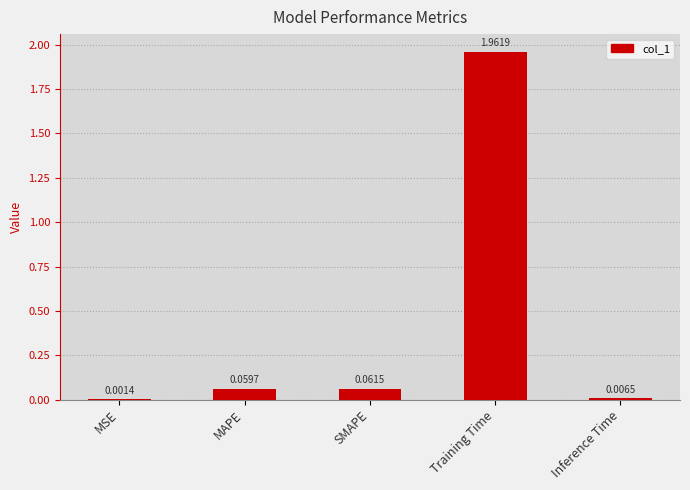

Are the bars grouped side by side (vs. stacked)?

No